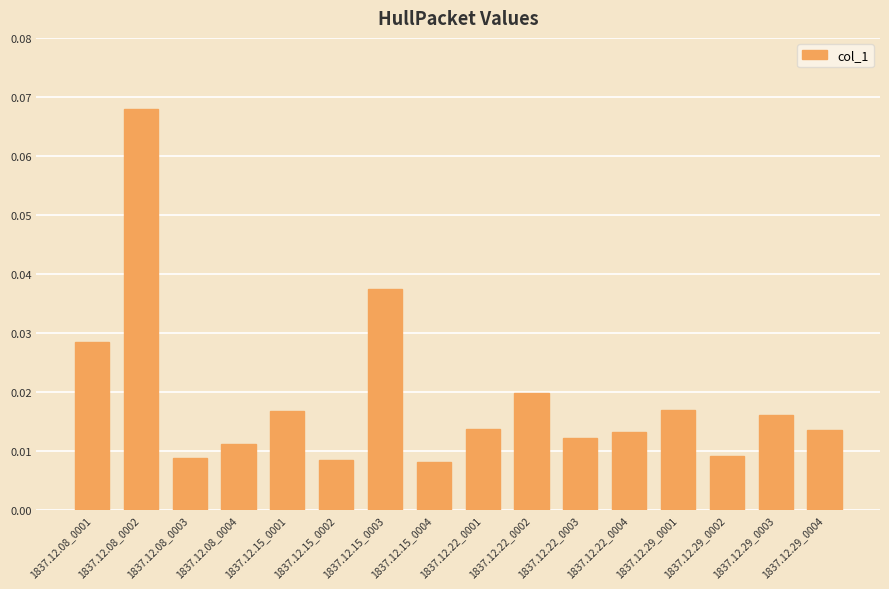

What is the sum of all values?

0.3